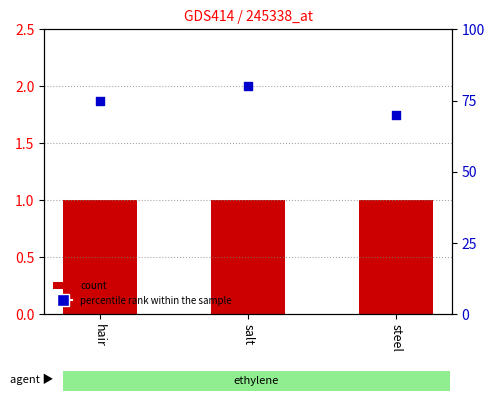

Is the value of percentile rank within the sample at steel greater than the value of count at salt?

Yes